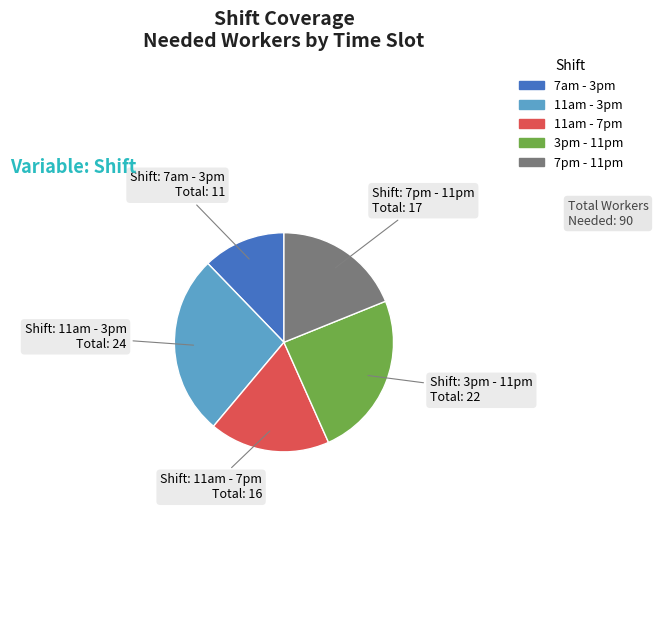

True or false: 11am - 3pm accounts for 27% of the total.

True